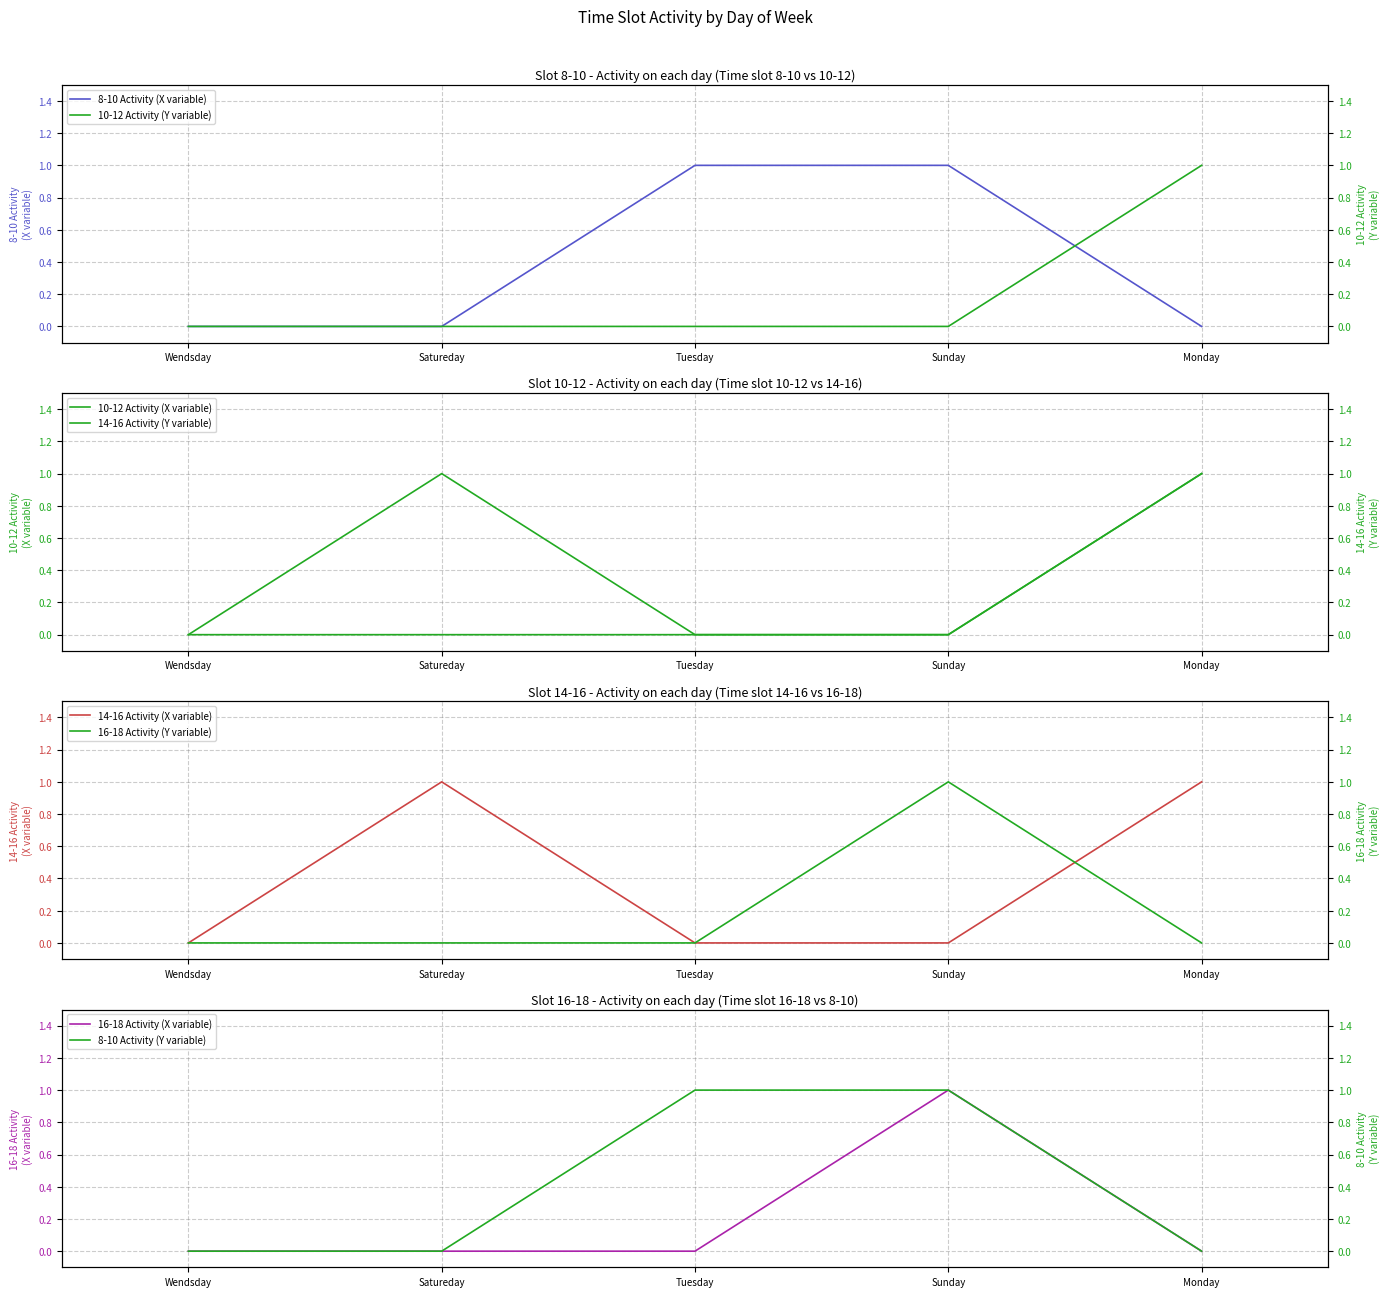

Where is 8-10 nearest to the value 0?

Wendsday